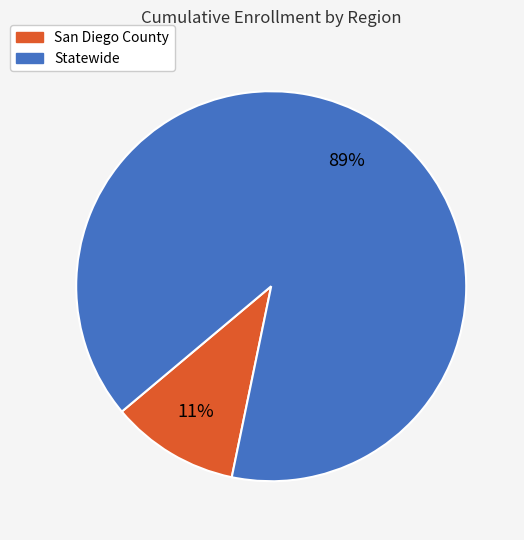

To the nearest percent, what is the average slice percentage?

50%